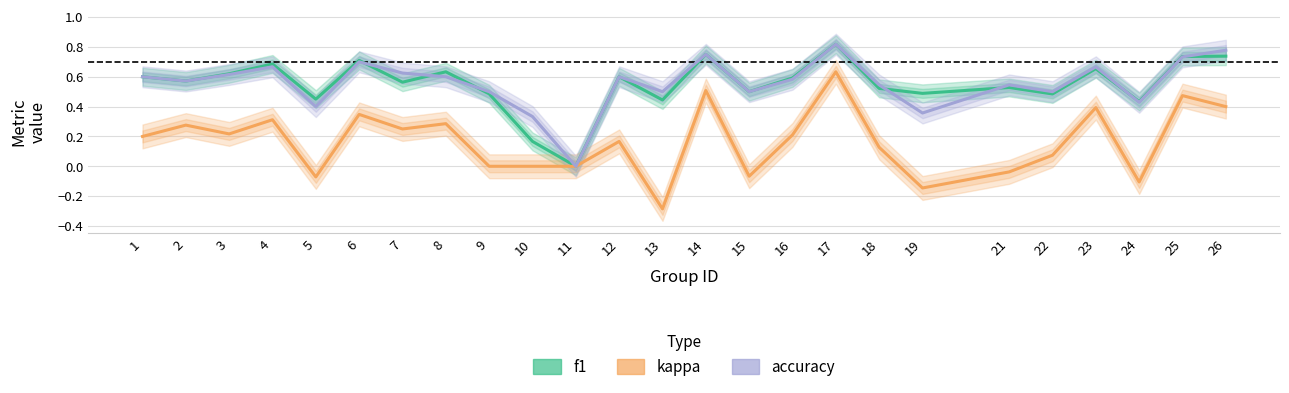

How many lines are shown in the chart?

3